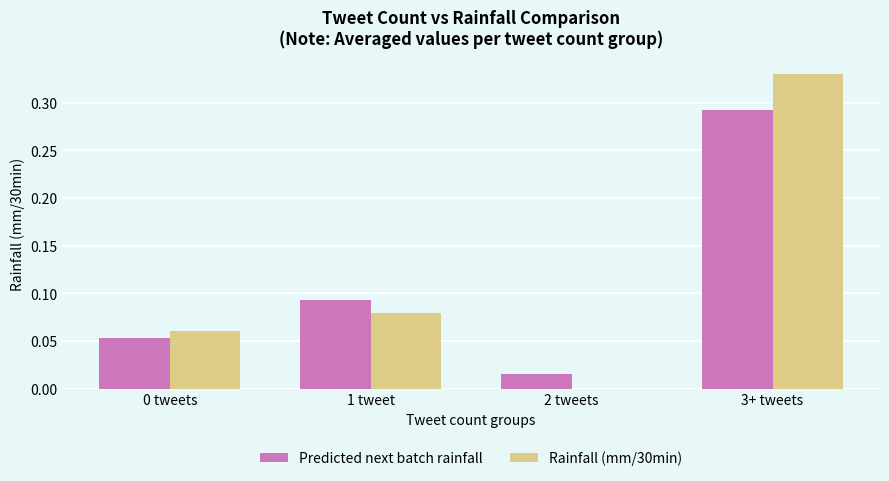

Which label corresponds to the largest value in the chart?

3+ tweets